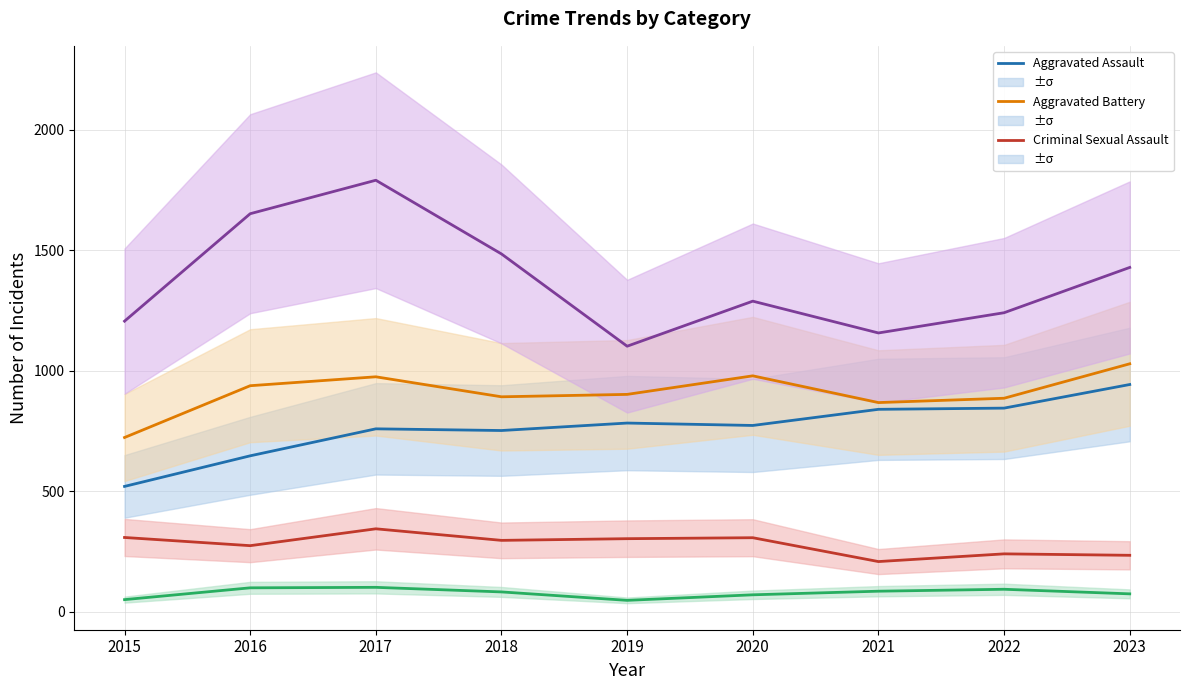

Between 2016 and 2019, which series saw the biggest shift?

Robbery